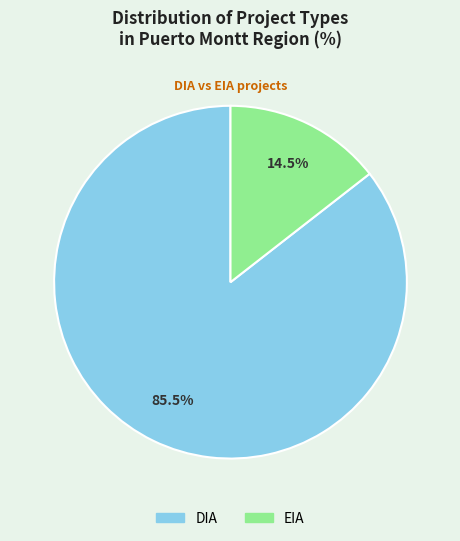

Do DIA and EIA together represent more than half of the pie?

Yes